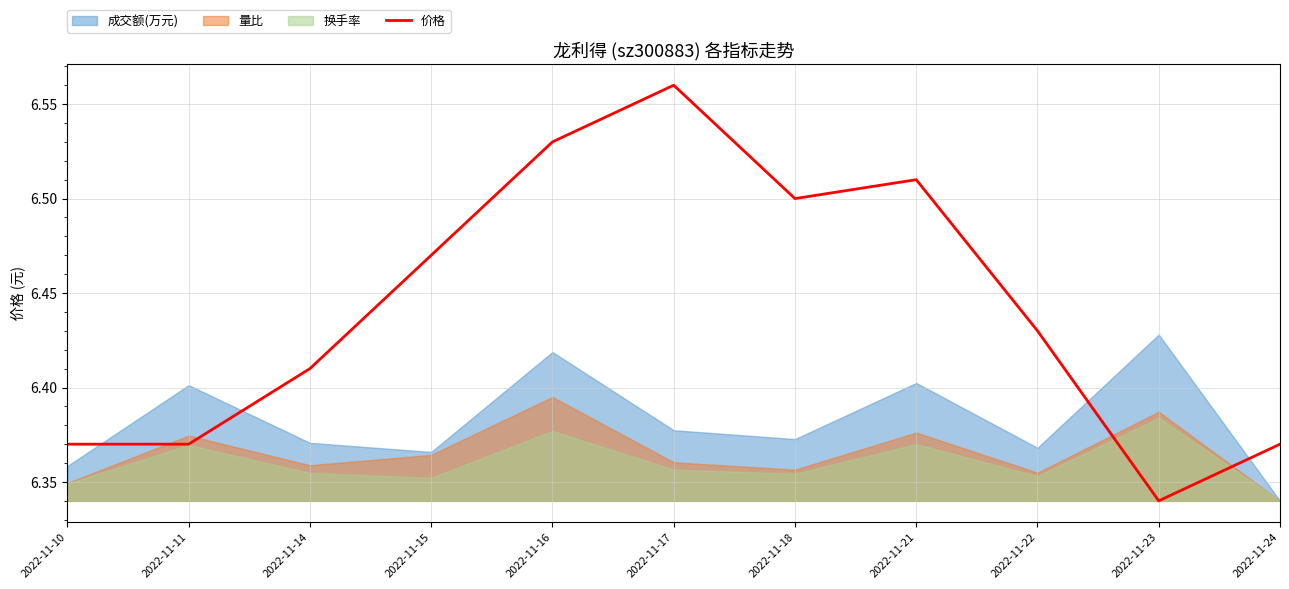

Reading left to right, transcribe all the data shown in this chart.

6.4	6.4	6.4	6.5	6.5	6.6	6.5	6.5	6.4	6.3	6.4